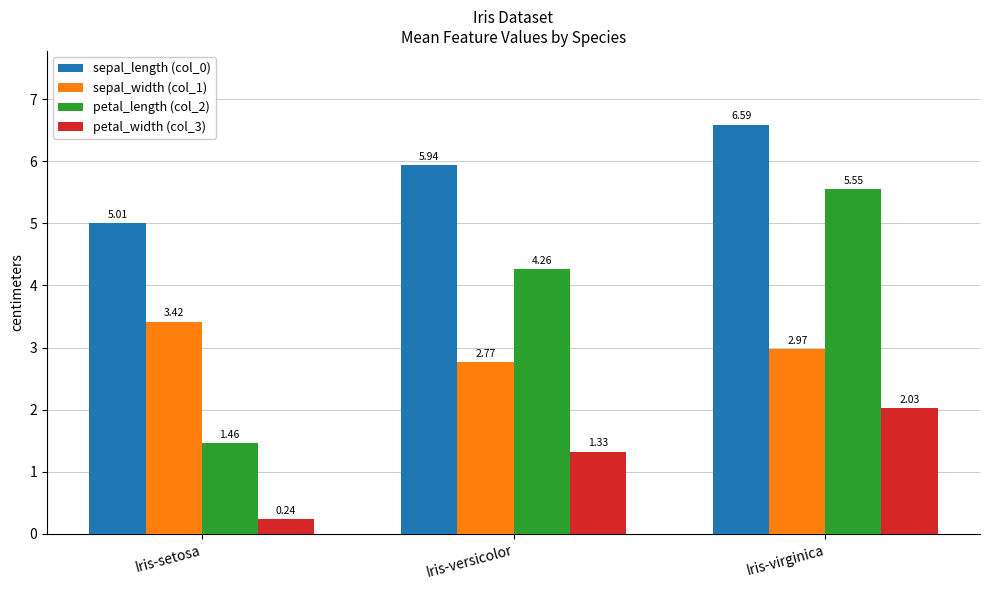

How many data points does each series have?

3